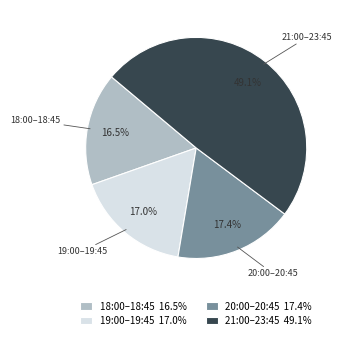

To the nearest percent, what is the difference between the largest and smallest slice percentages?

33%